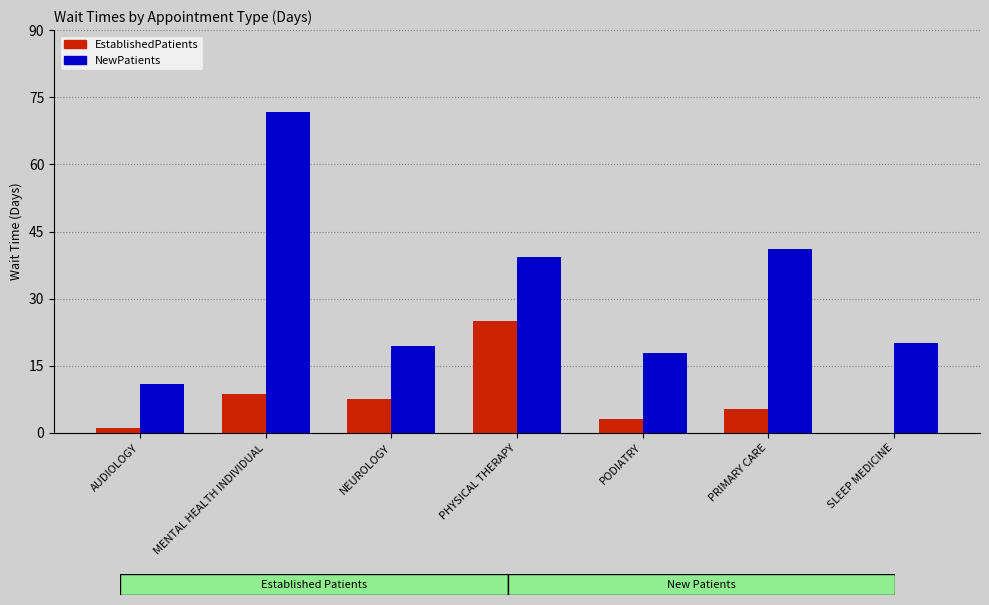

What is the highest value of the NewPatients series?

71.8